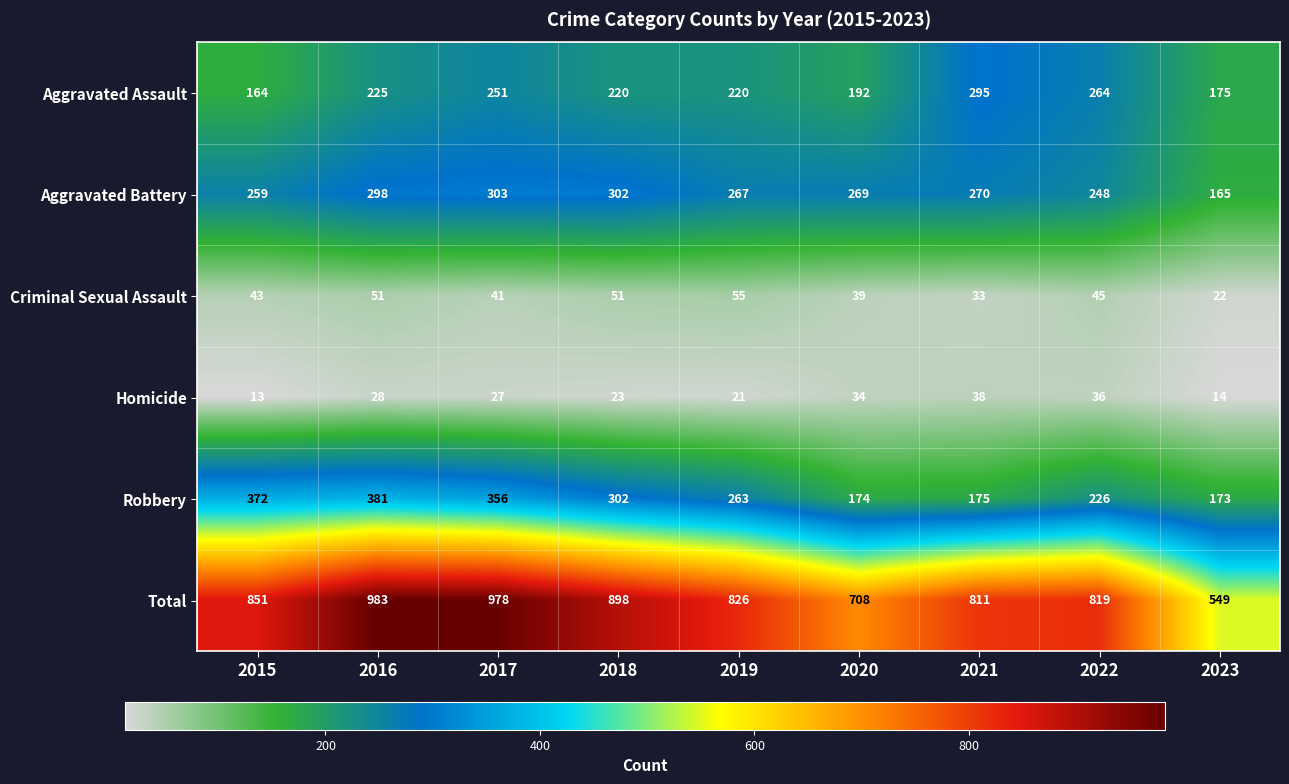

Which category has the lowest value across all series?

2015